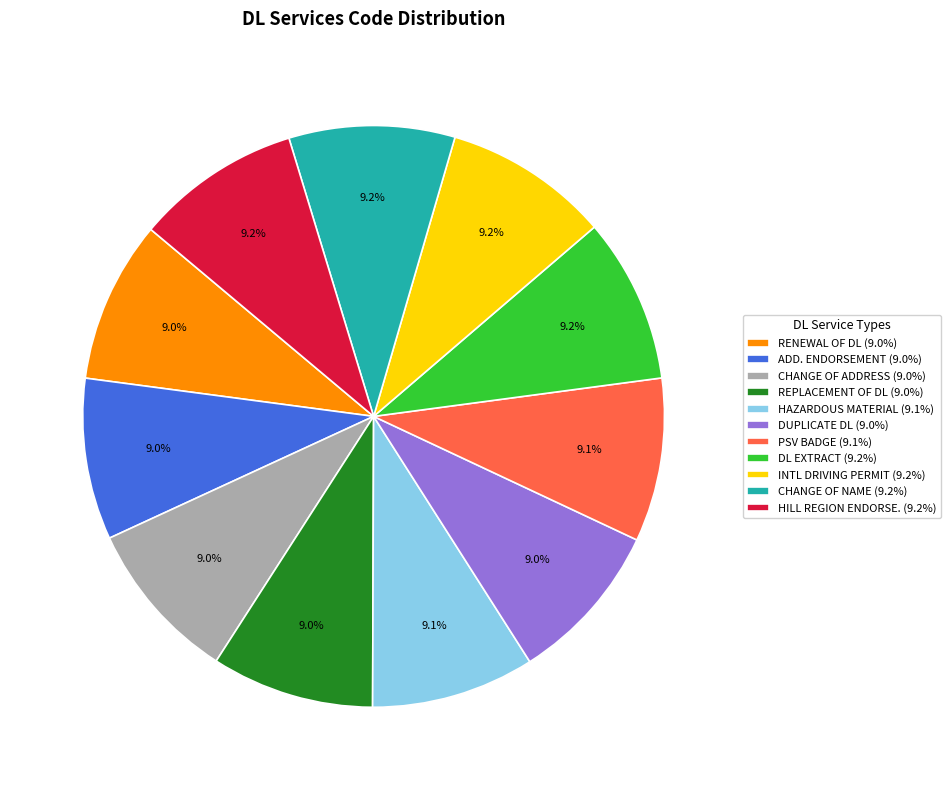

Approximately how many times larger is the value at HAZARDOUS MATERIAL (9.1%) compared to CHANGE OF ADDRESS (9.0%)?

1.0